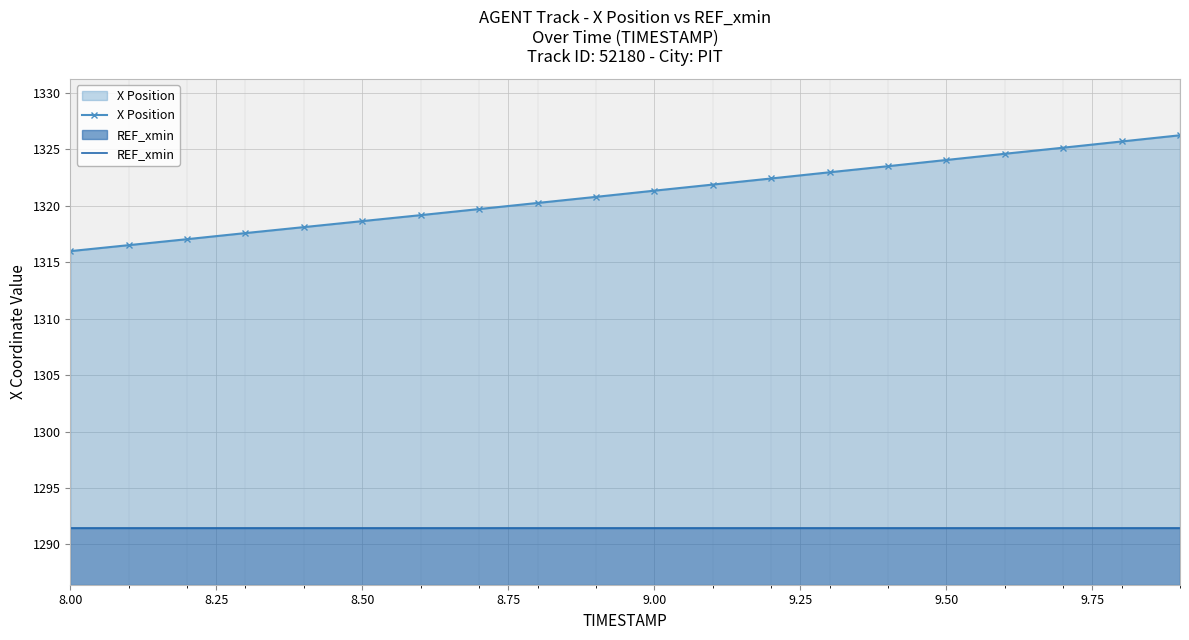

True or false: X Position has a value of 1316.0 at 8.00.

True